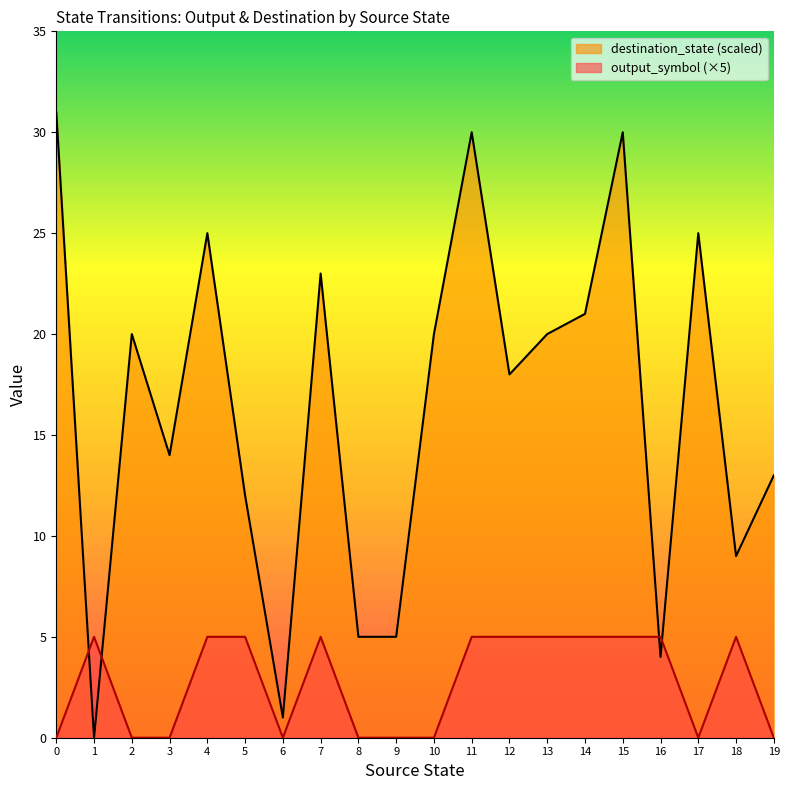

The destination_state (scaled) series shows 27 at 12. True or false?

False